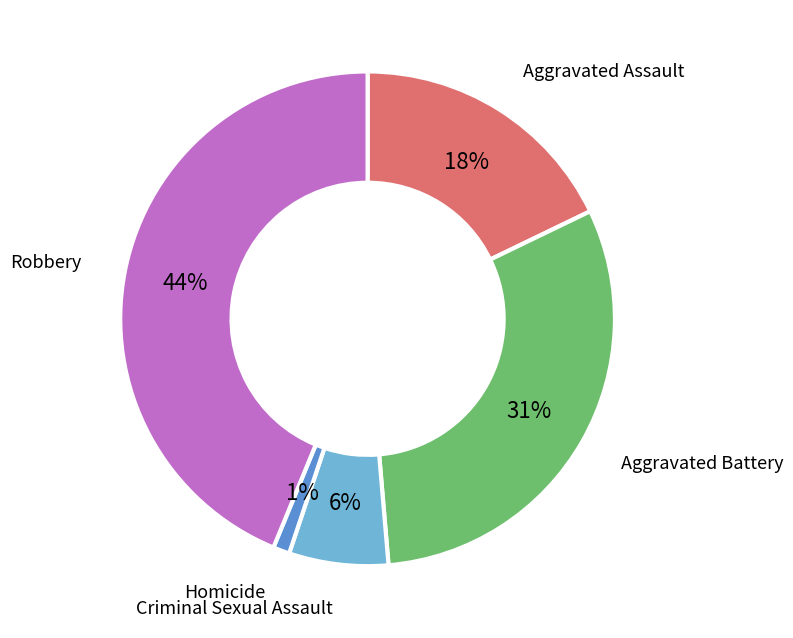

Rank the categories by value from highest to lowest.

Robbery, Aggravated Battery, Aggravated Assault, Criminal Sexual Assault, Homicide